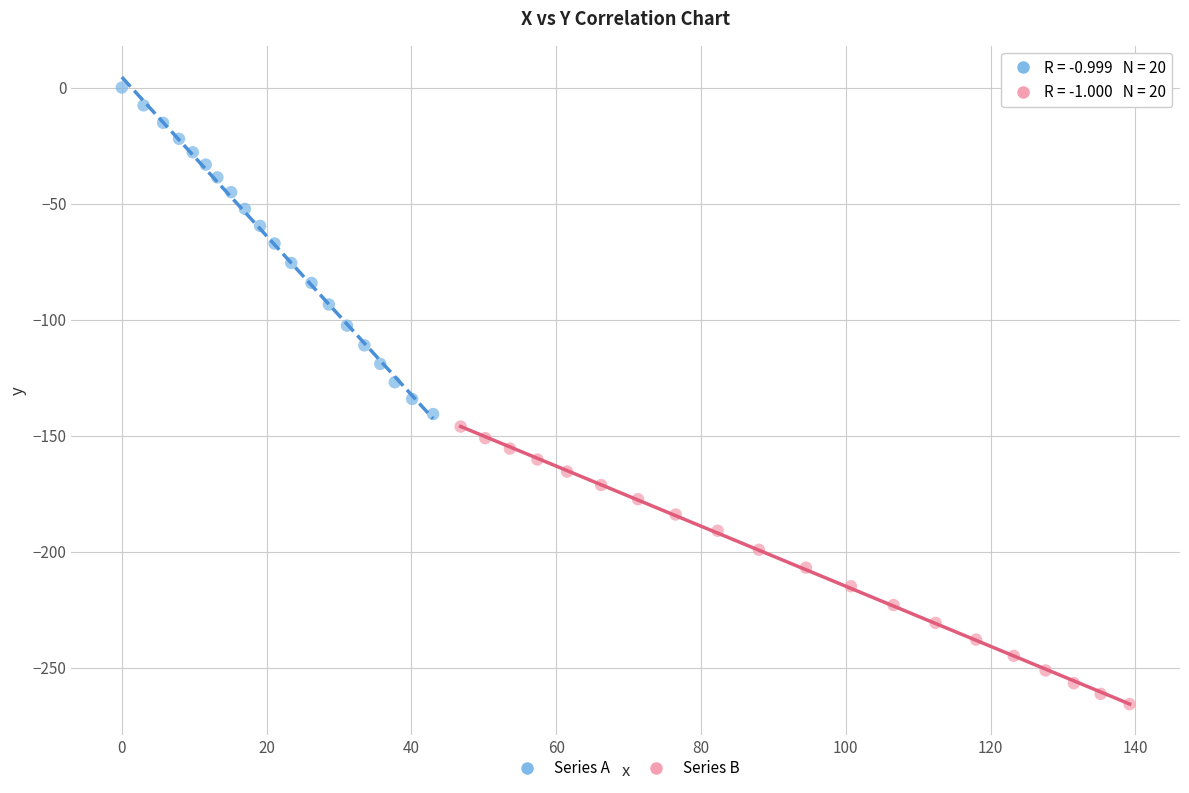

What are all the series names shown in the legend?

Series A, Series B